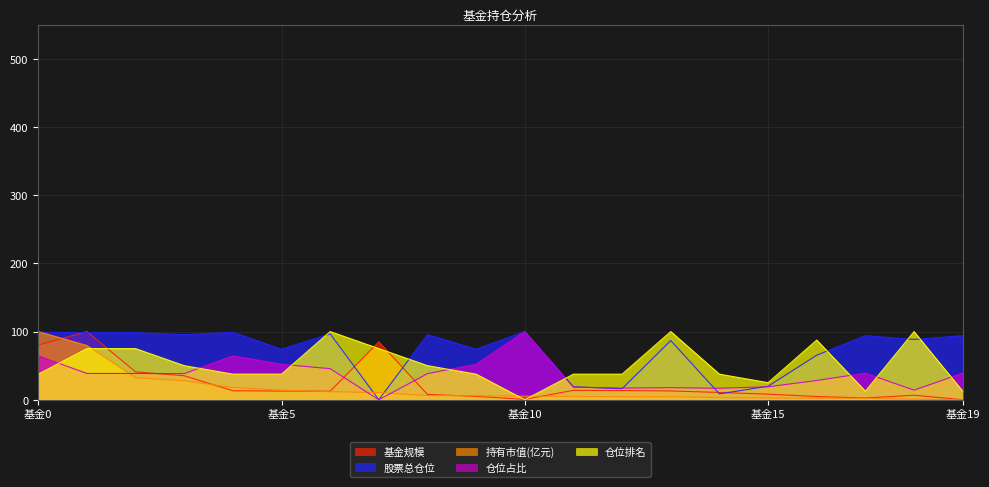

How many values in the 持有市值(亿元) series are below 5?

9